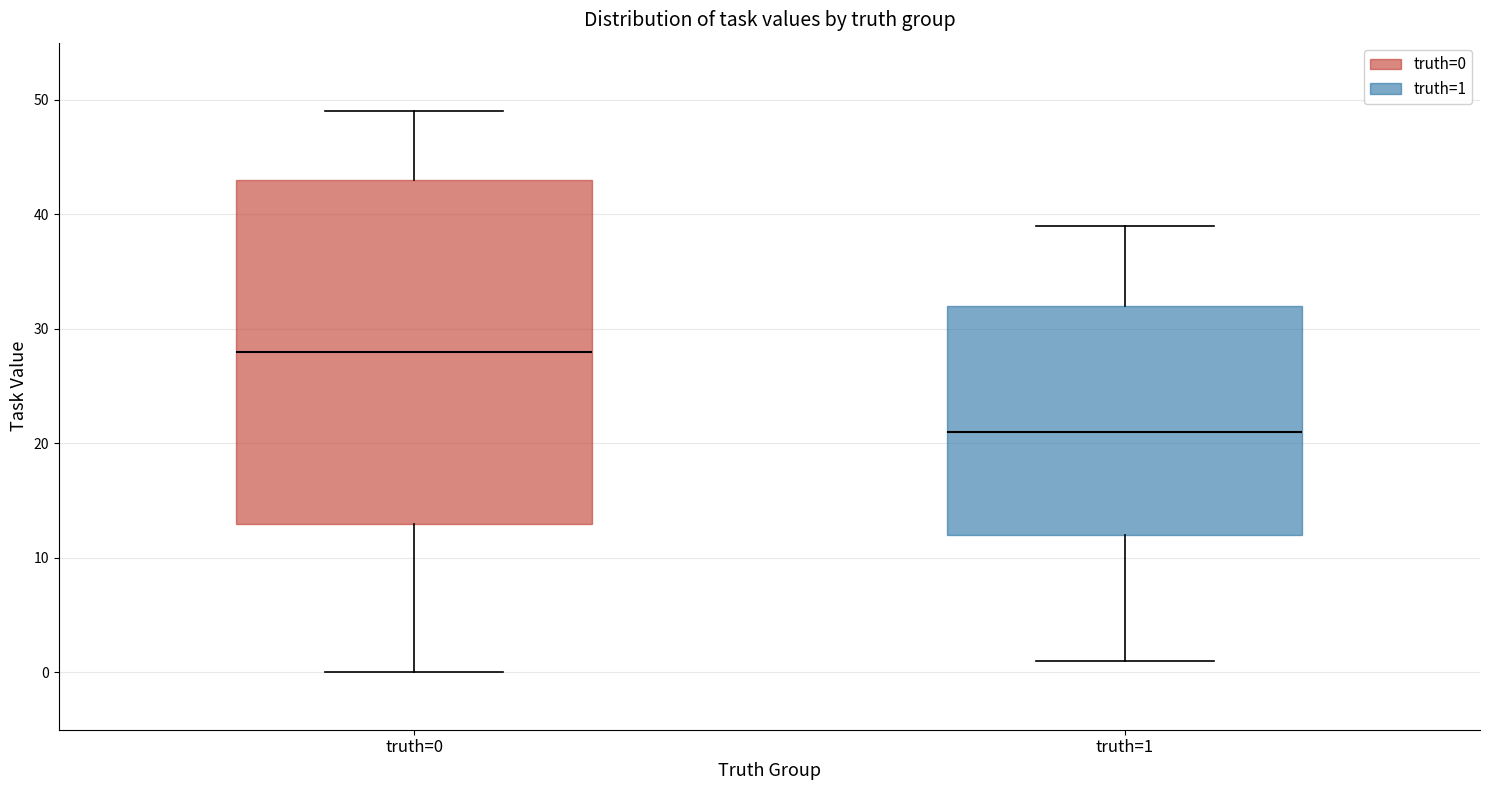

Which box is the tallest, from its lower edge to its upper edge?

truth=0